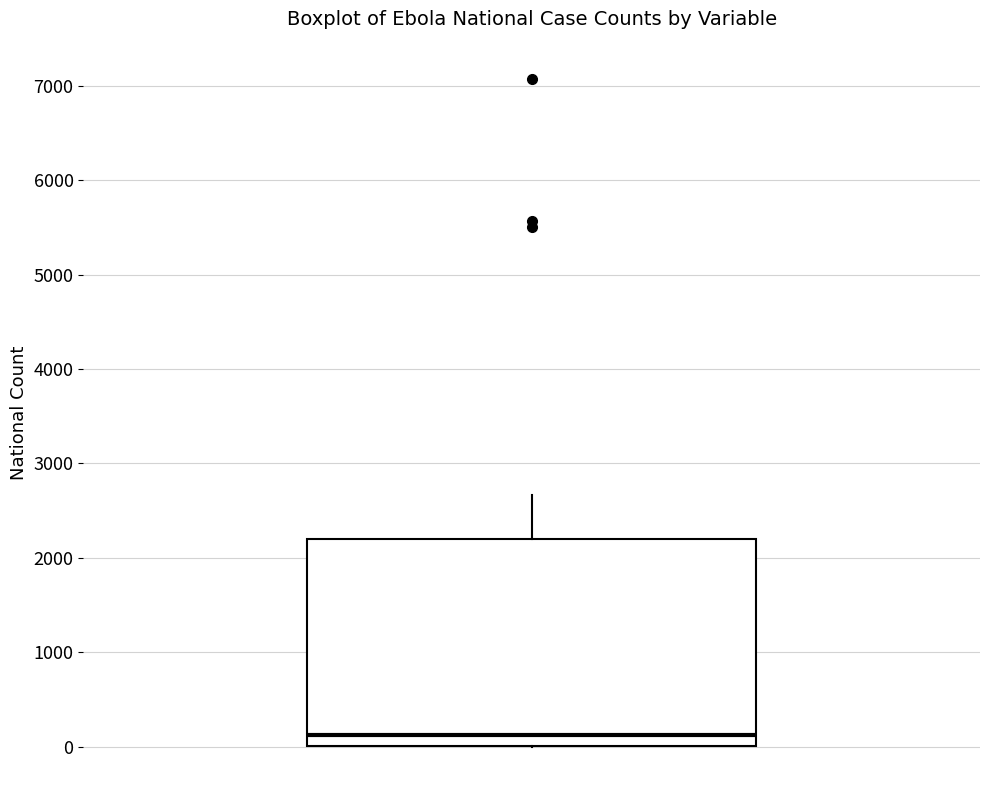

Transcribe this box plot: give where the median line is, the range the box spans, and where the two whiskers end, as read against the y-axis. The values are not printed on the chart, so give them approximately, as read against the axis.

median 100, box 0 to 2200, whiskers 0 to 2700